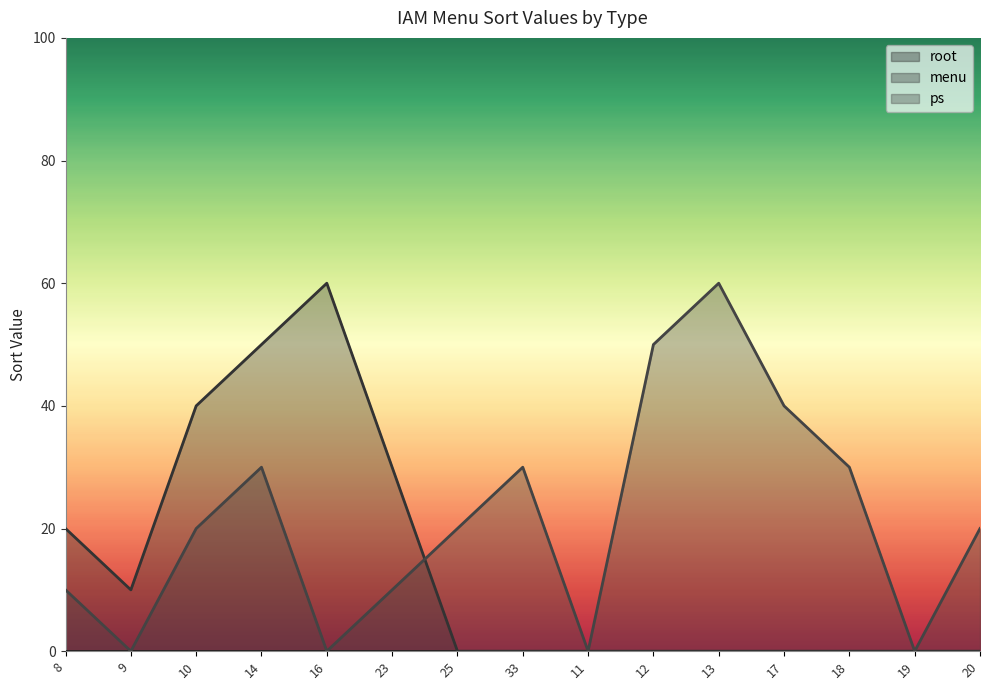

What is the spread (max minus min) of values at 12?

50